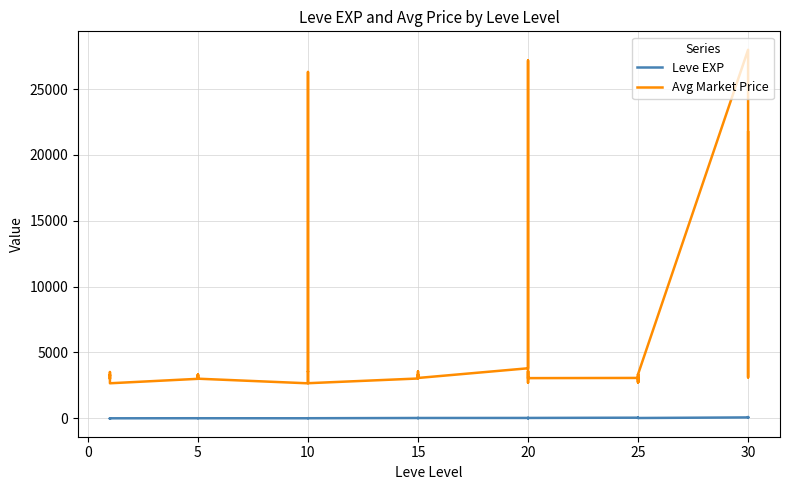

The value of Avg Market Price at 15 is 4658. True or false?

False